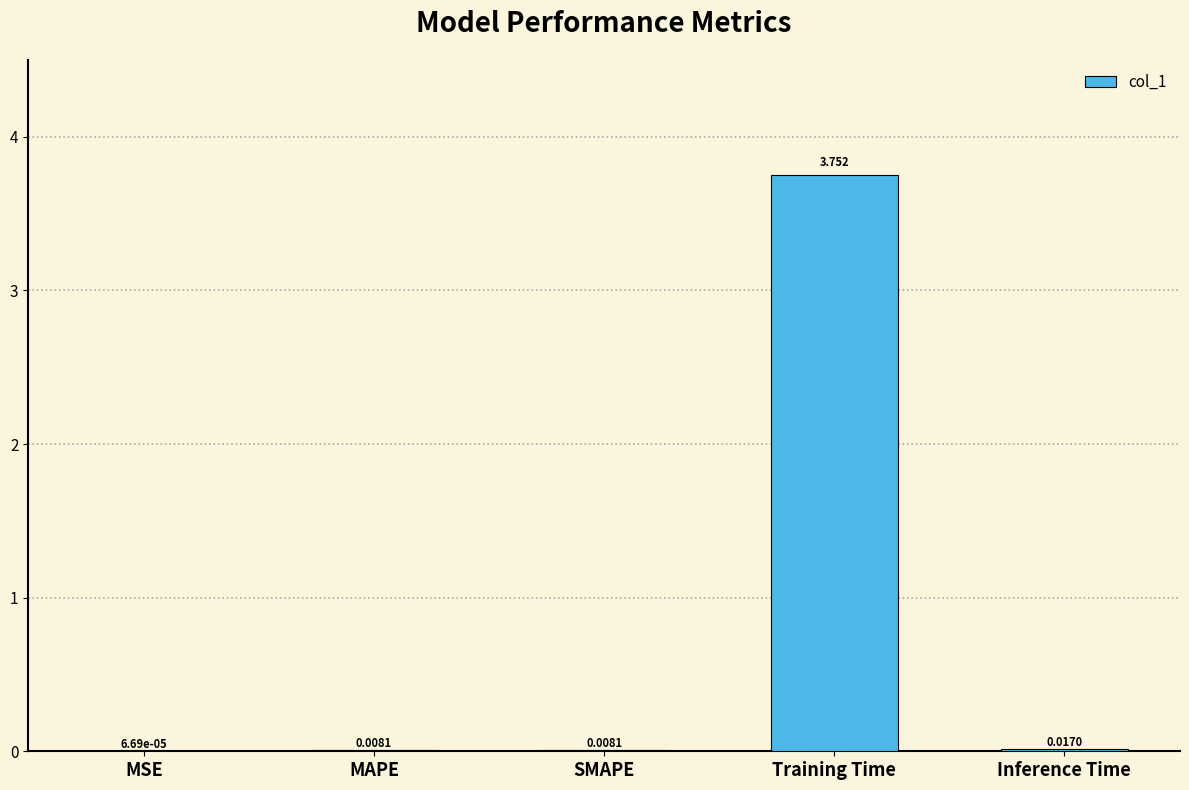

Which category has the highest value across all series?

Training Time